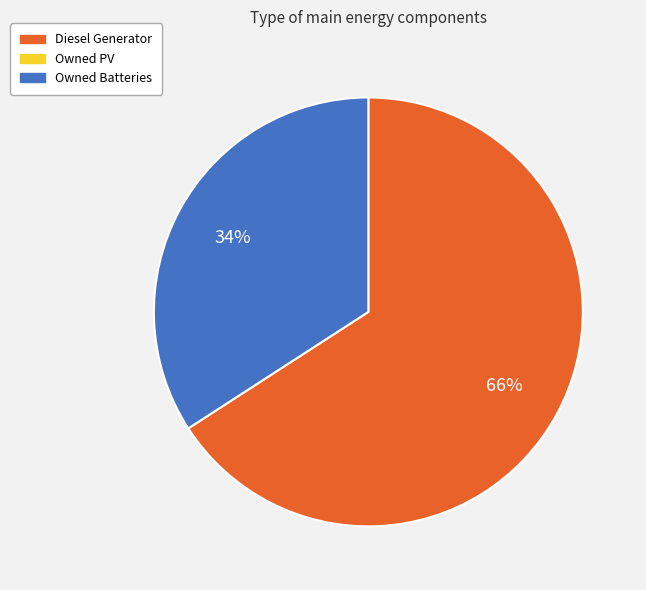

Is there any slice that represents more than half of the pie?

Yes